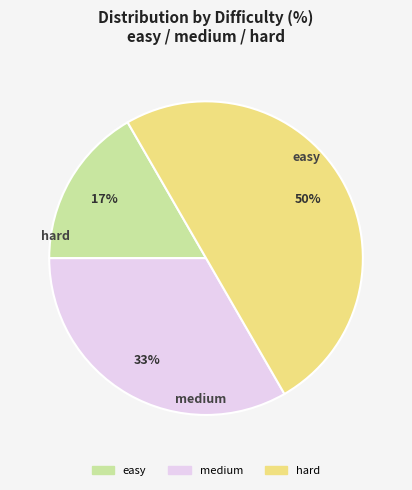

Rank the categories by value from lowest to highest.

easy, medium, hard